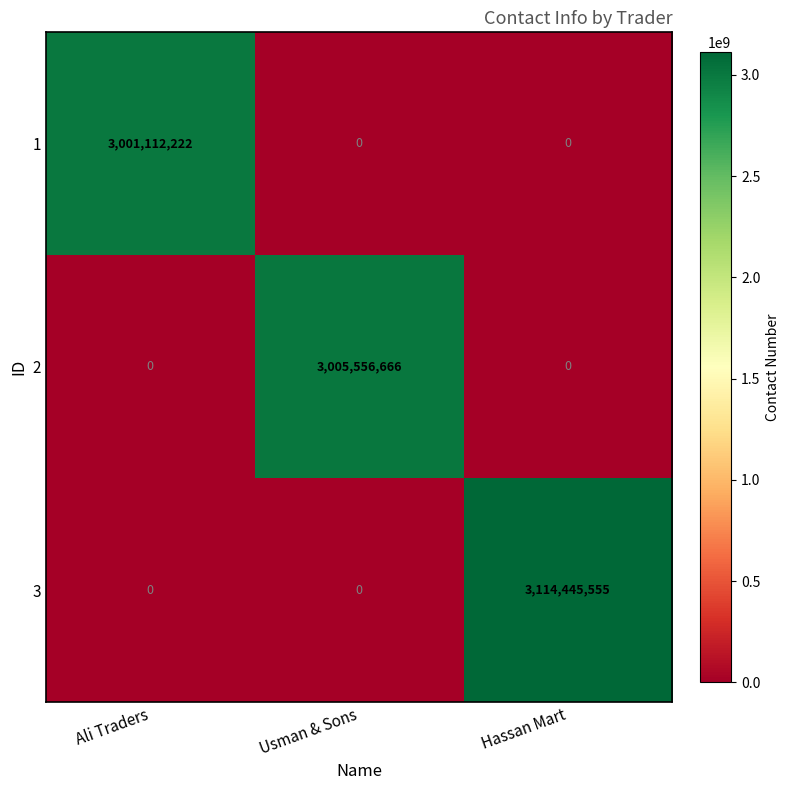

Which series changed the most between Ali Traders and Usman & Sons?

2